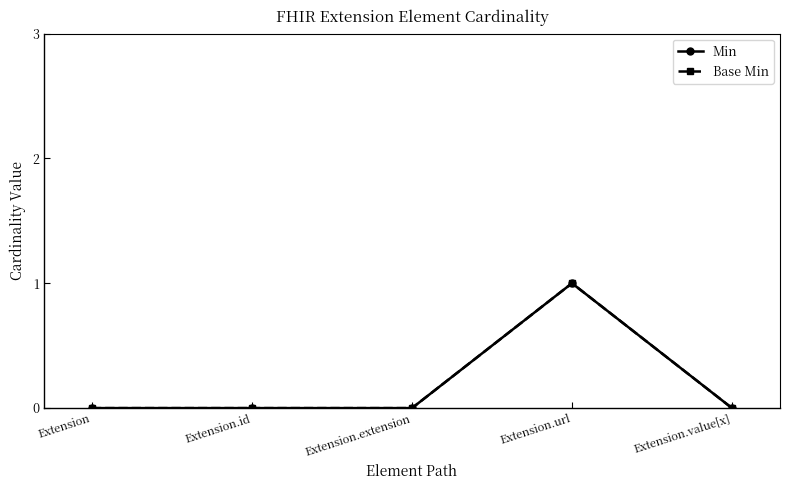

The Base Min series shows 1 at Extension.url. True or false?

True